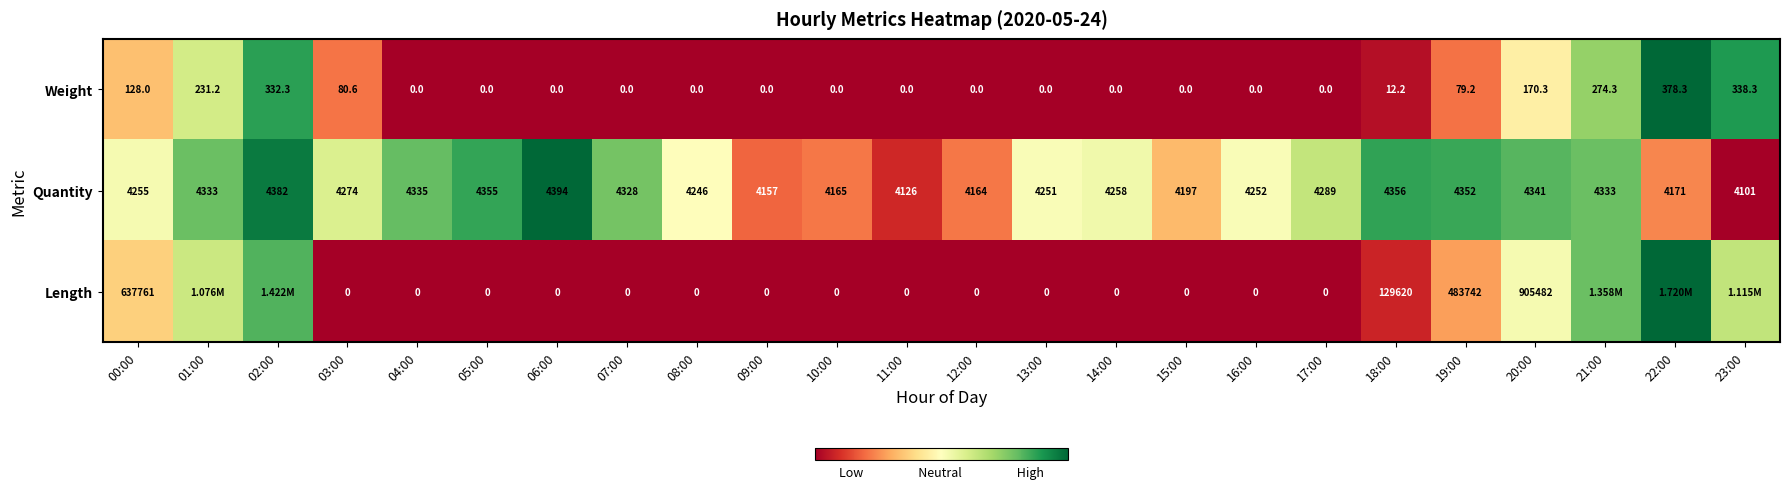

Is the value of Weight at 23:00 greater than the value of Quantity at 01:00?

No